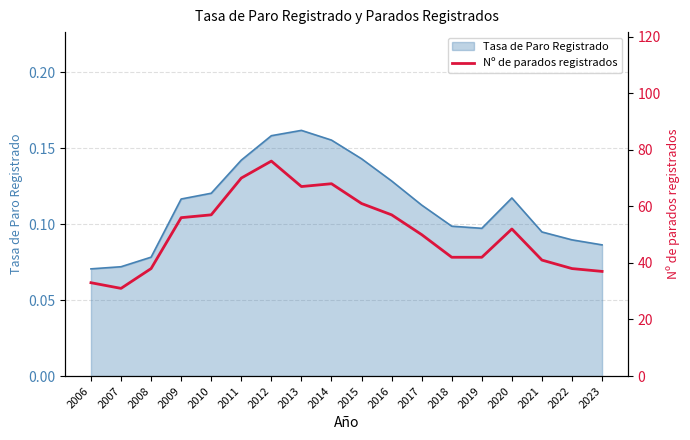

Where does the data first go above 52?

2009